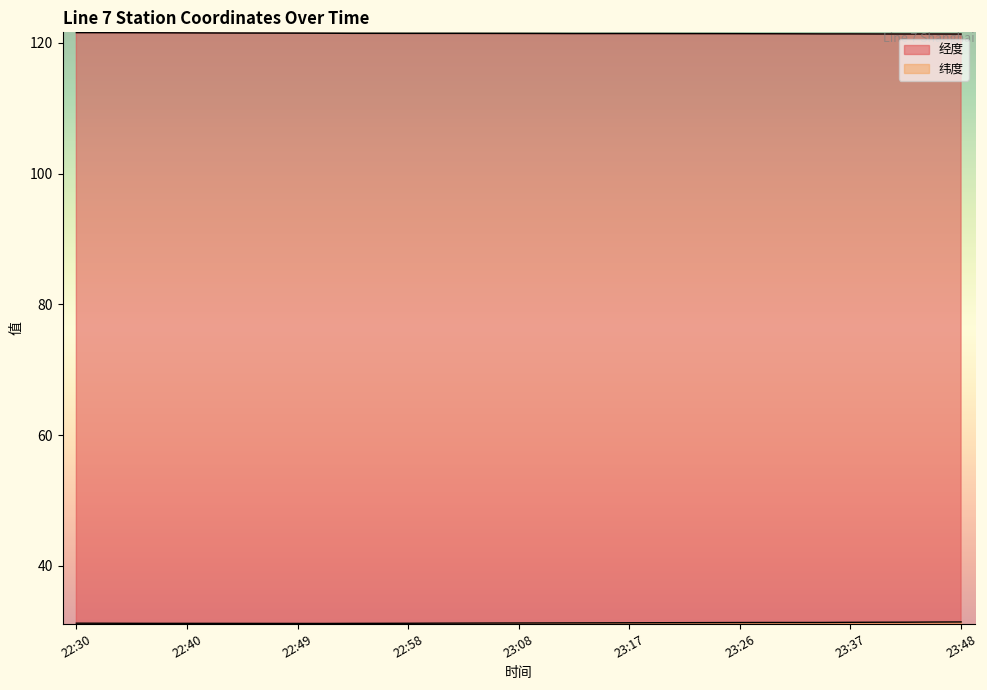

The value of 经度 at 22:38 is 52.5. True or false?

False